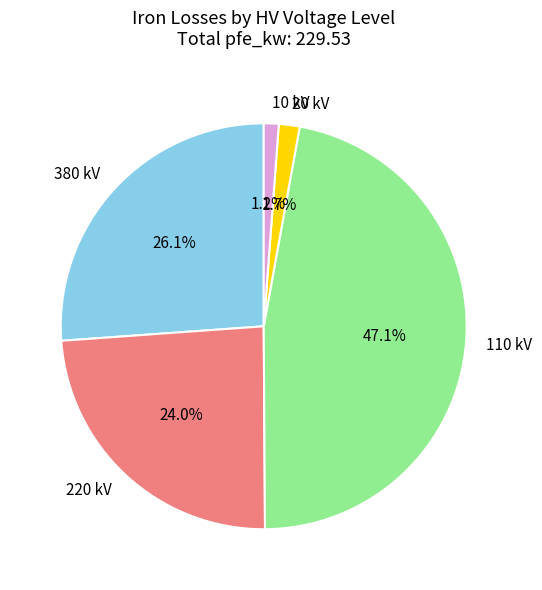

Combined, what portion of the pie is 220 kV and 110 kV?

71.0%